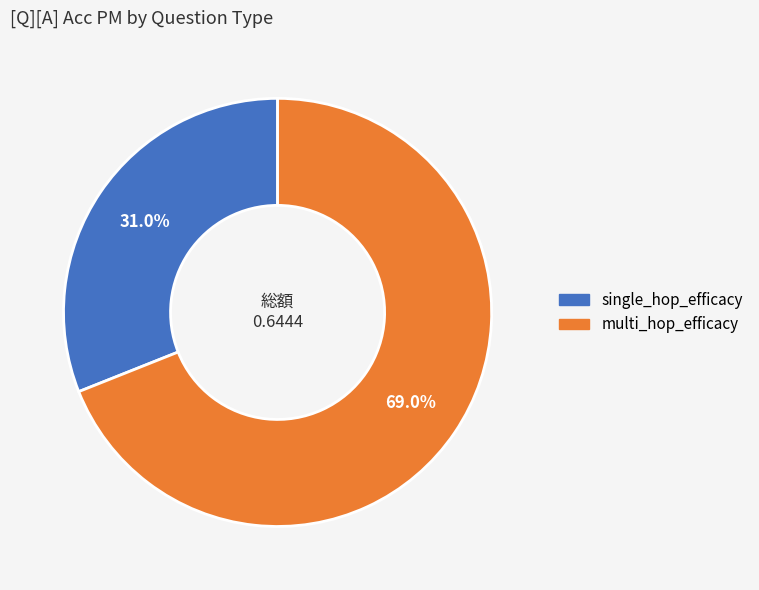

Between multi_hop_efficacy and single_hop_efficacy, which is larger?

multi_hop_efficacy